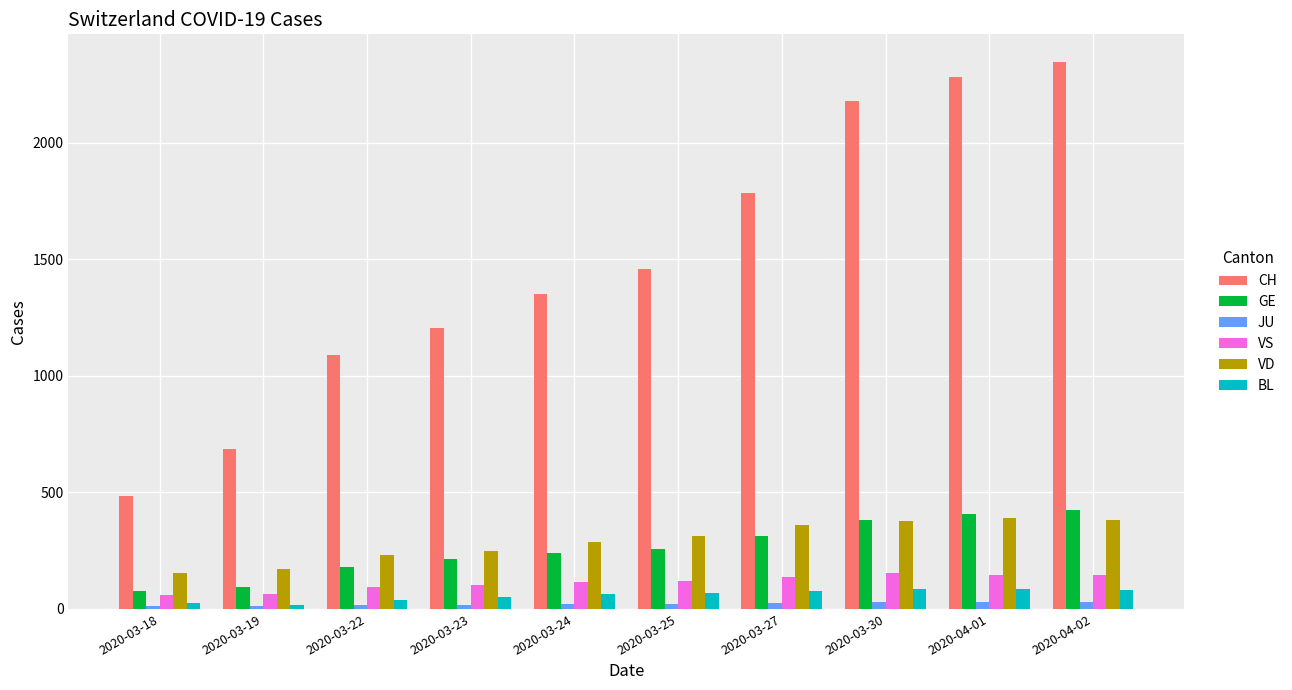

What is the value of the GE bar at the 2nd from the left?

92